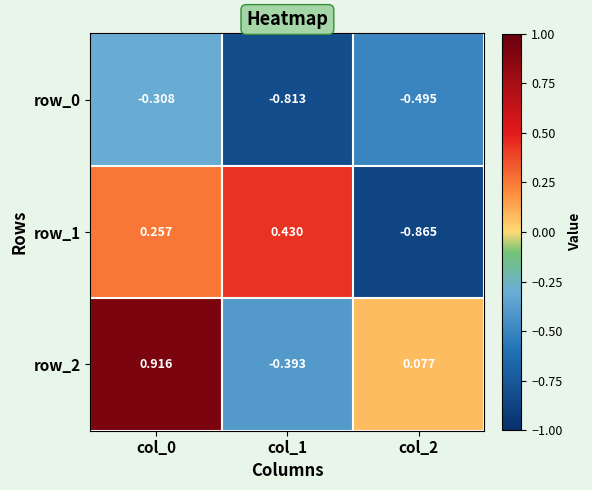

Which series changed the most between col_0 and col_1?

row_2